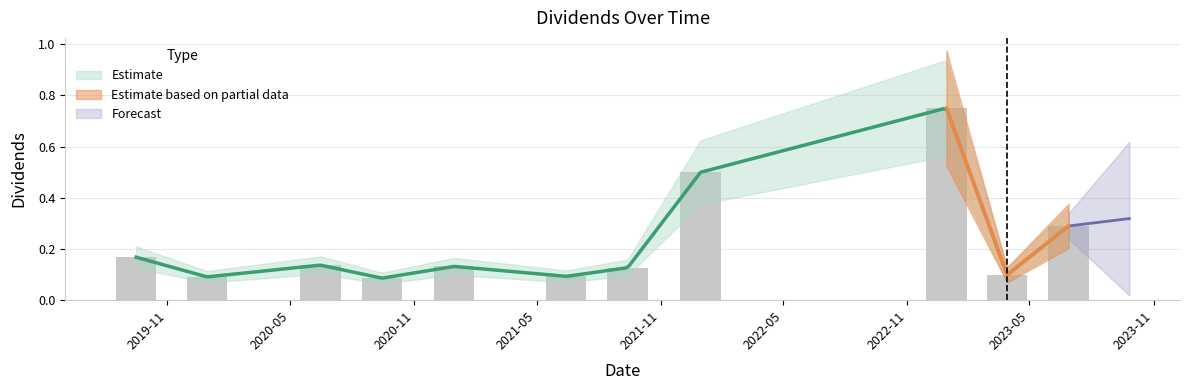

The chart shows a value of 0.3 at 2019-09-16. True or false?

False